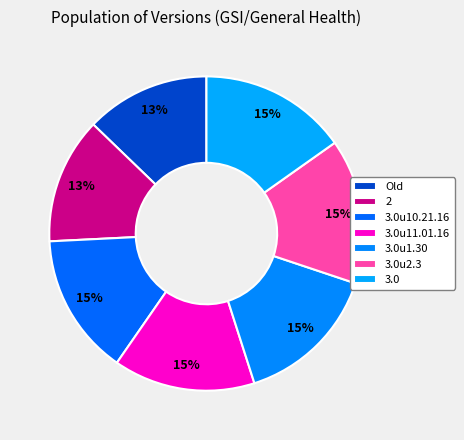

What is the largest slice in the pie chart?

3.0